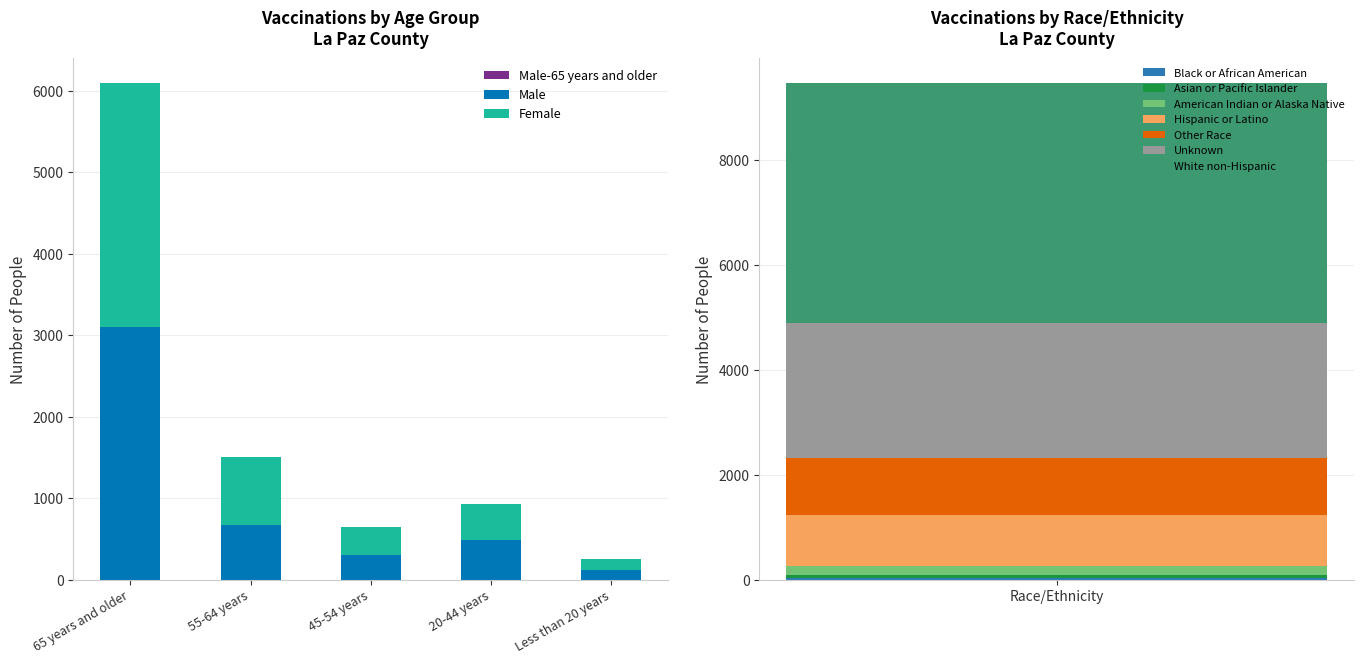

What is the average value of the Male-65 years and older series?

620